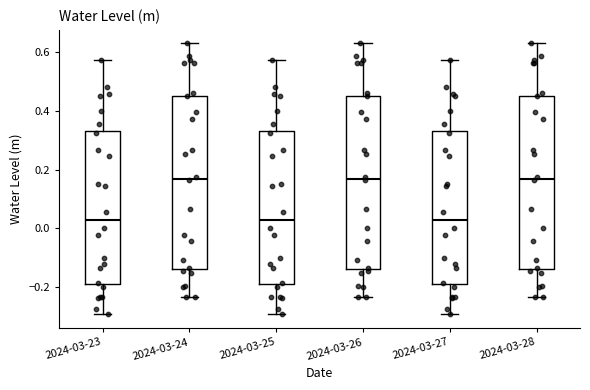

Reading left to right, read every box against the y-axis: the position of its median line, the range the box covers, and the ends of its whiskers. The values are not printed on the chart, so give them approximately, as read against the axis.

2024-03-23: median 0.02, box -0.20 to 0.34, whiskers -0.30 to 0.58
2024-03-24: median 0.16, box -0.14 to 0.46, whiskers -0.24 to 0.64
2024-03-25: median 0.02, box -0.20 to 0.34, whiskers -0.30 to 0.58
2024-03-26: median 0.16, box -0.14 to 0.46, whiskers -0.24 to 0.64
2024-03-27: median 0.02, box -0.20 to 0.34, whiskers -0.30 to 0.58
2024-03-28: median 0.16, box -0.14 to 0.46, whiskers -0.24 to 0.64